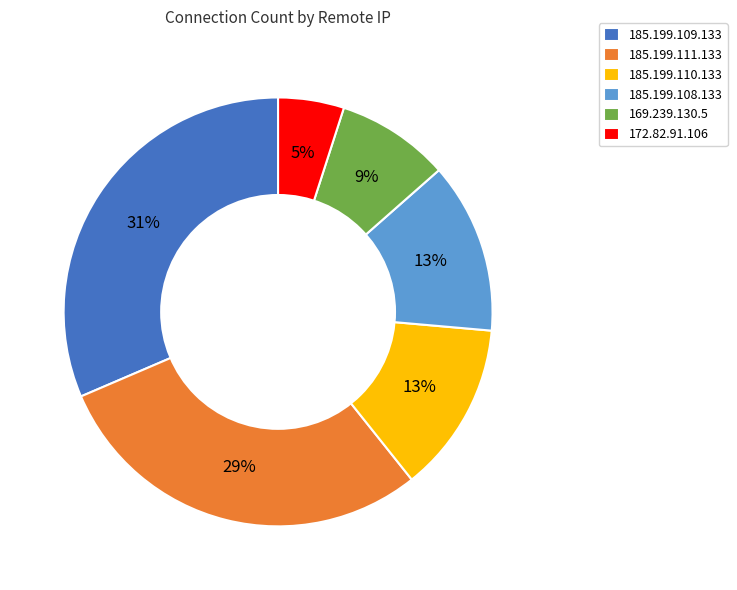

To the nearest percent, what portion does 185.199.110.133 represent?

13%